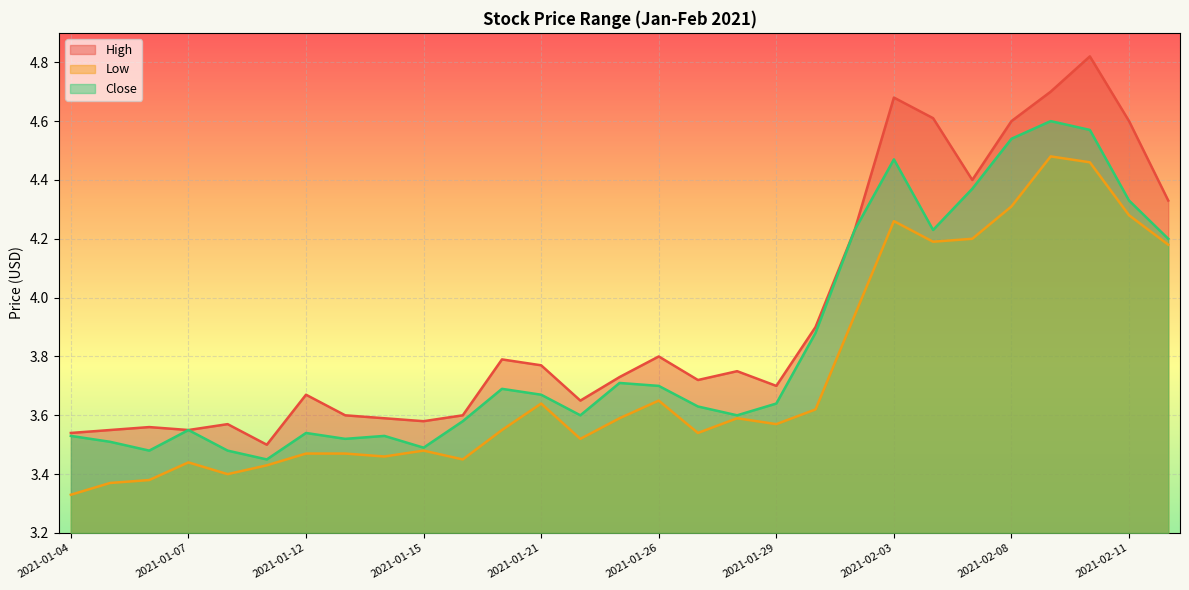

What is the approximate value of High at 2021-01-27?

3.7